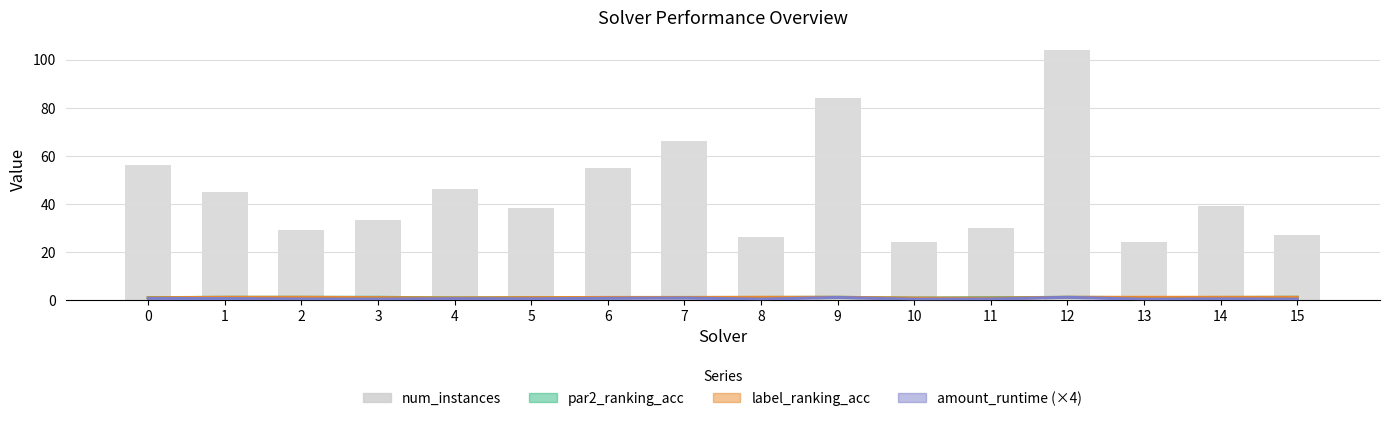

At which category does the chart reach its minimum across all series?

10